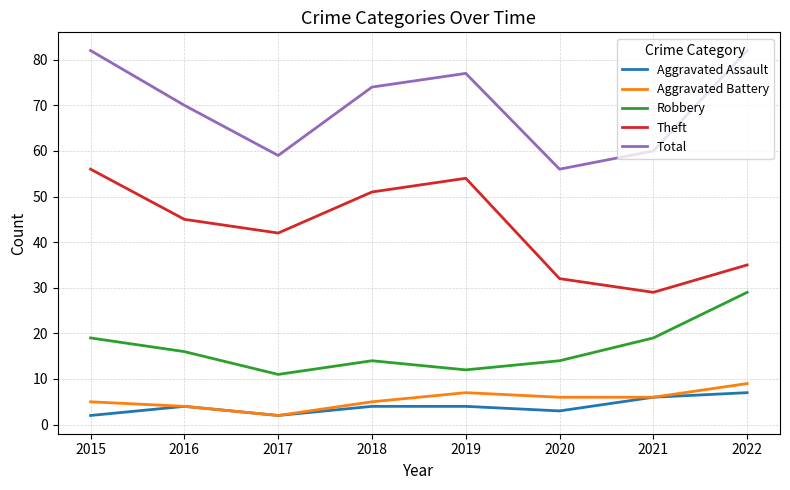

True or false: Total and Aggravated Assault intersect in this chart.

False